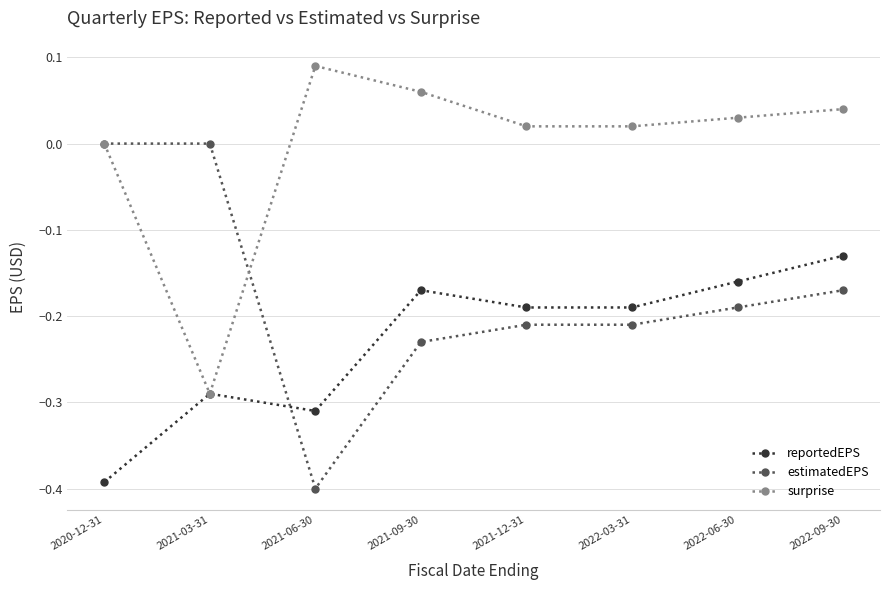

Which label corresponds to the smallest value in the chart?

2021-06-30